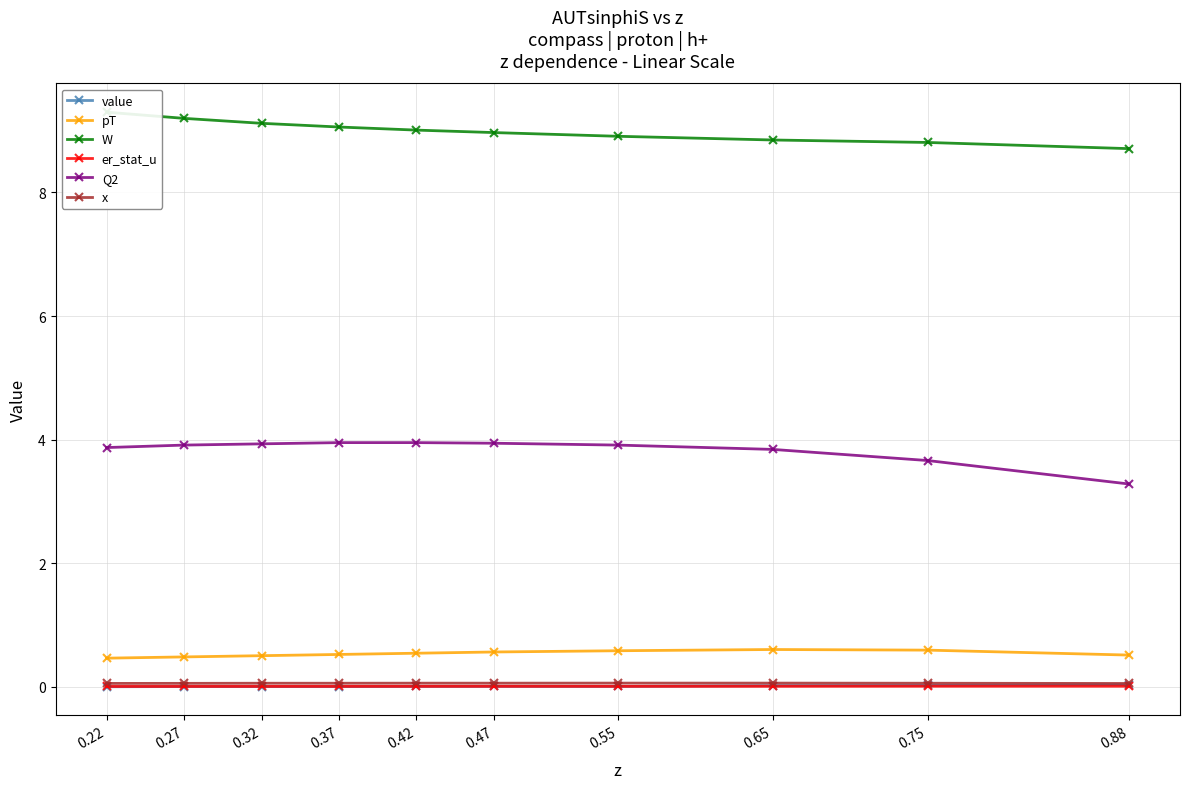

How many pT values are between 0 and 1?

10